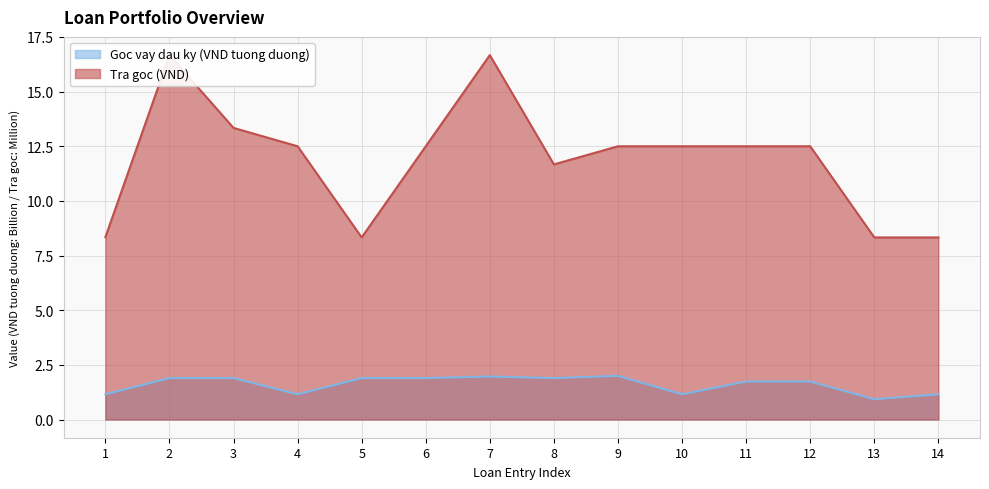

What is the minimum value for Goc vay dau ky (VND tuong duong)?

0.9